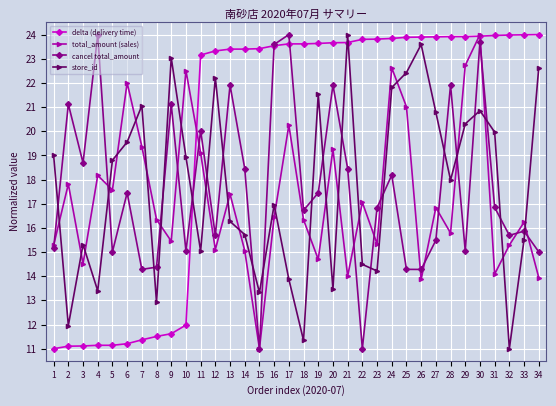

True or false: store_id has more than 1 interior local peaks.

True